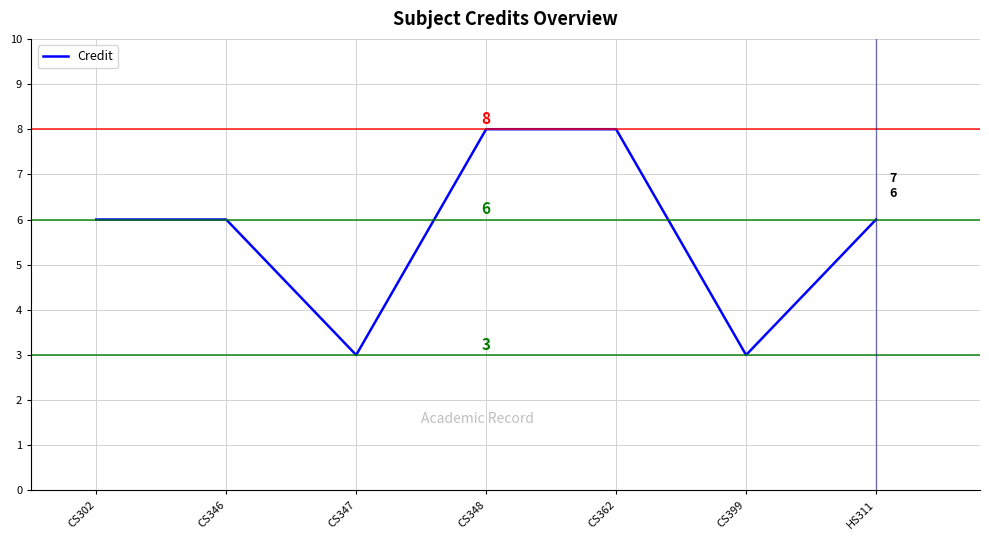

Does the chart display data point markers on the line(s)?

No